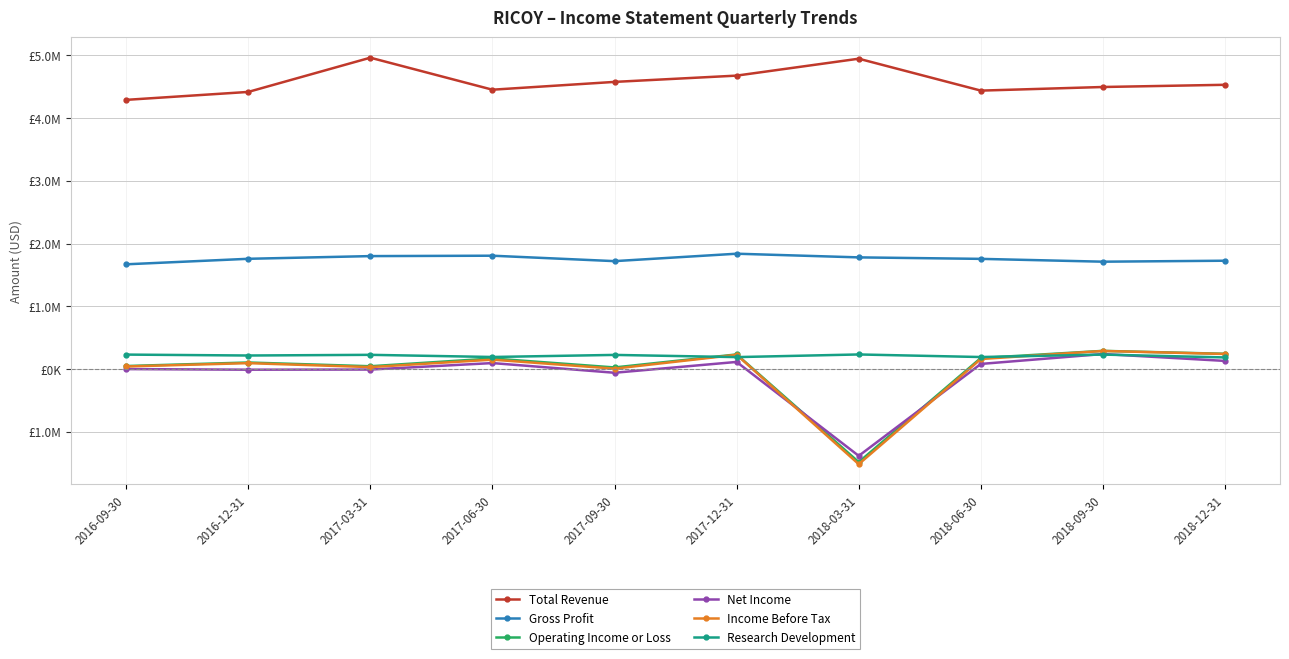

True or false: Total Revenue has a value of 2307681 at 2016-12-31.

False